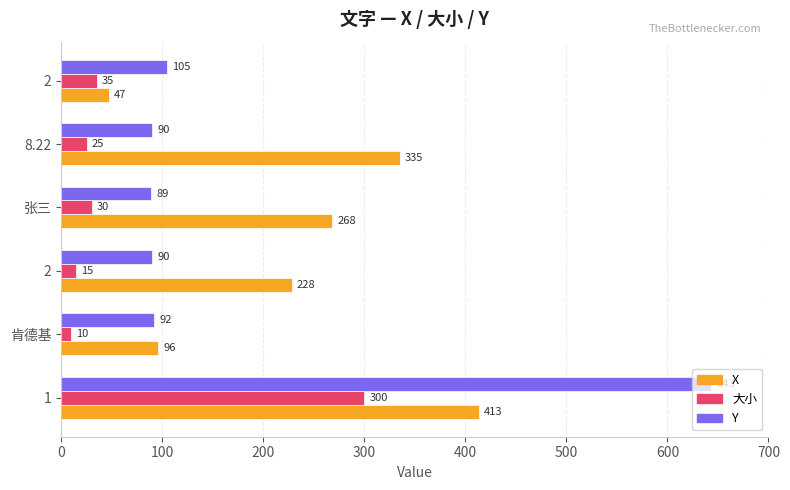

What are all the series names shown in the legend?

X, 大小, Y